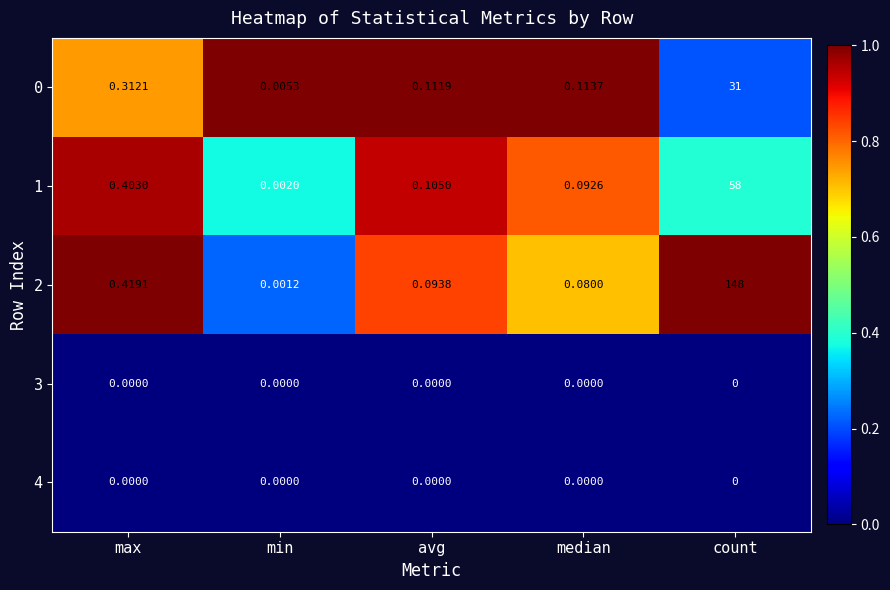

At which category is the sum across all series the highest?

count